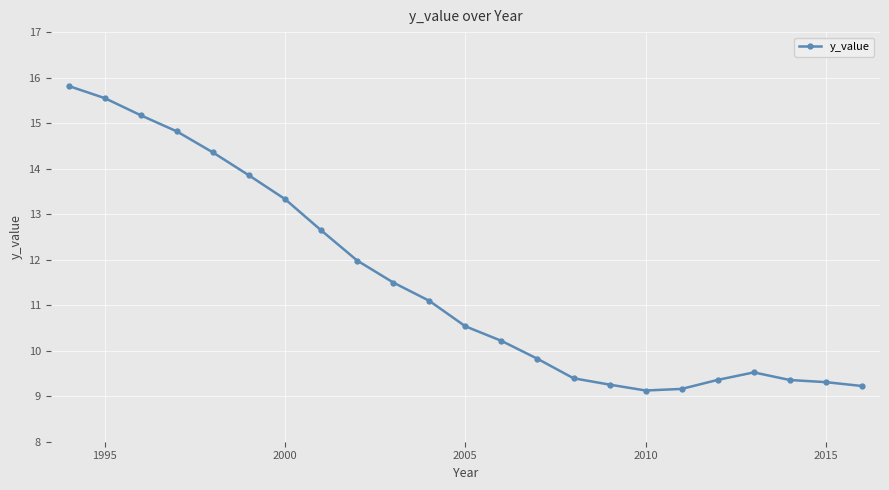

What is the difference between the maximum and minimum values?

6.7